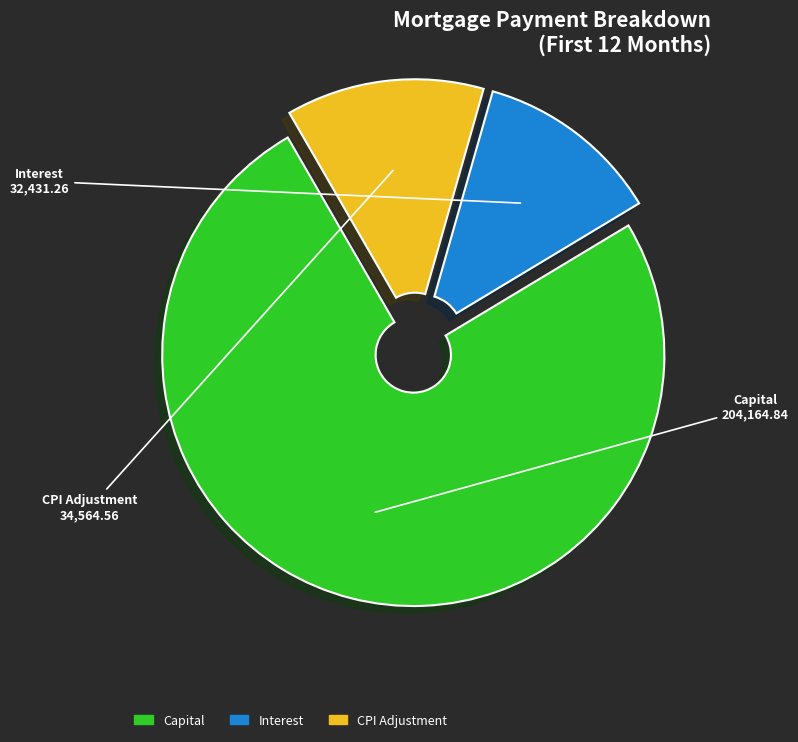

How many slices are in this pie chart?

3